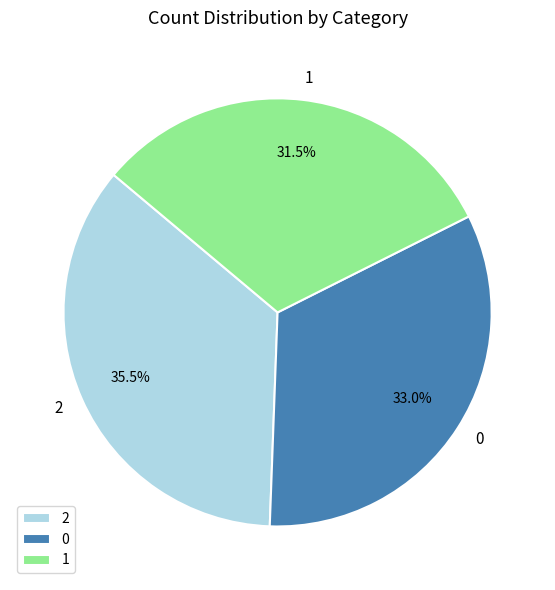

Is 0 the majority of the pie?

No